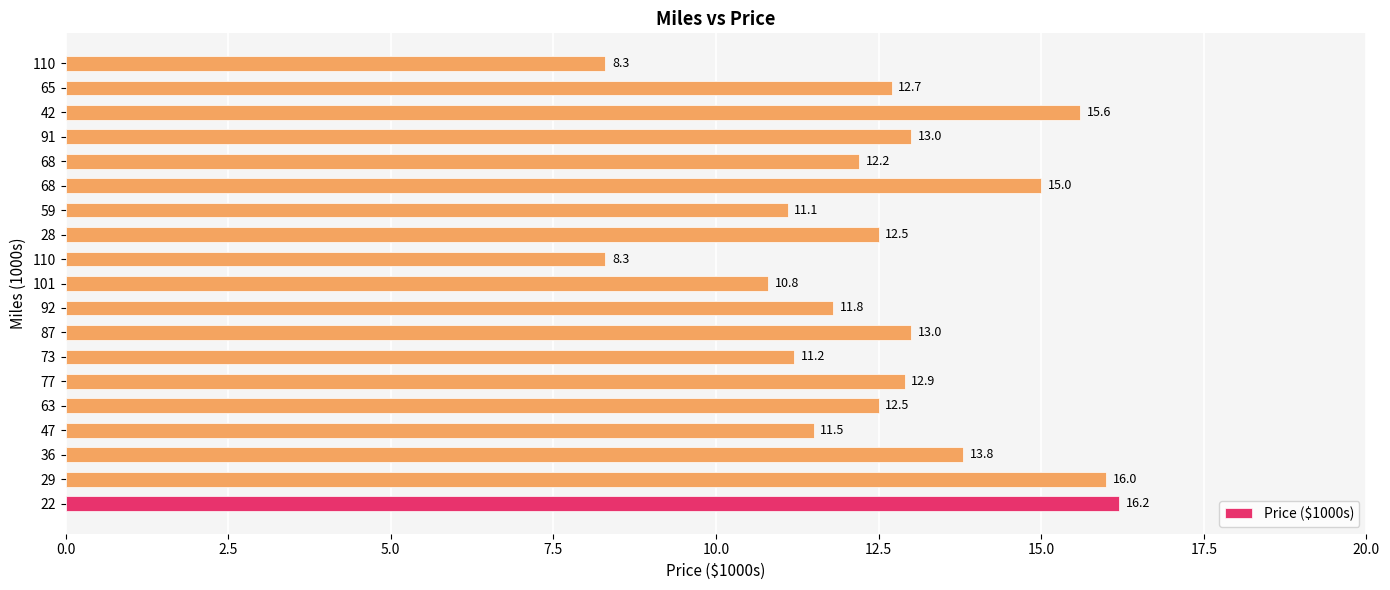

Count the number of data series in this chart.

1